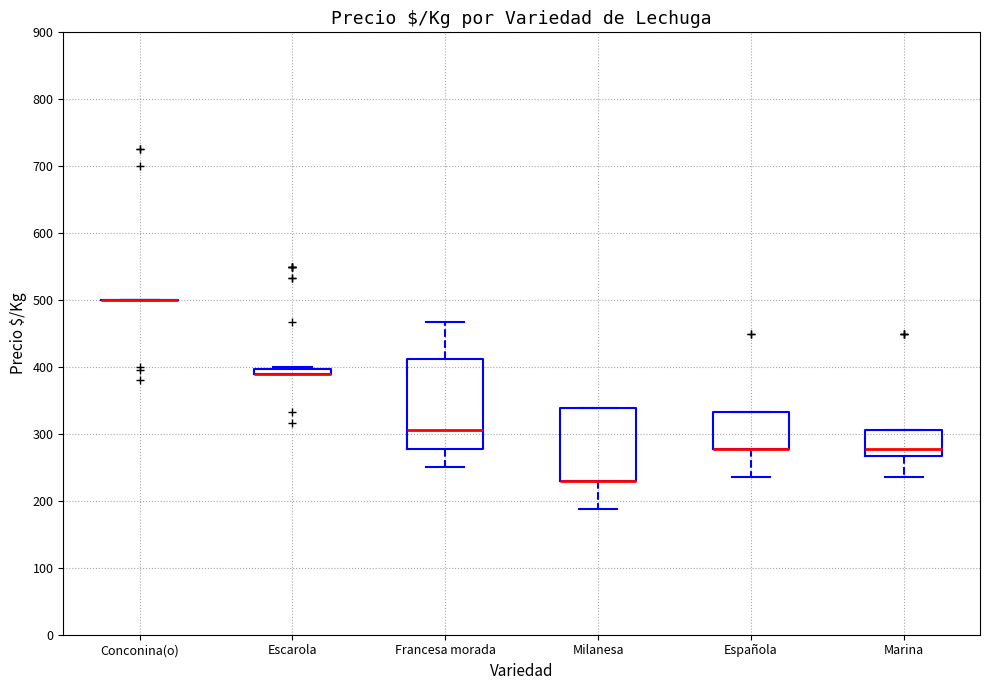

Comparing the boxes themselves (not the whiskers), which one is the tallest?

Francesa morada